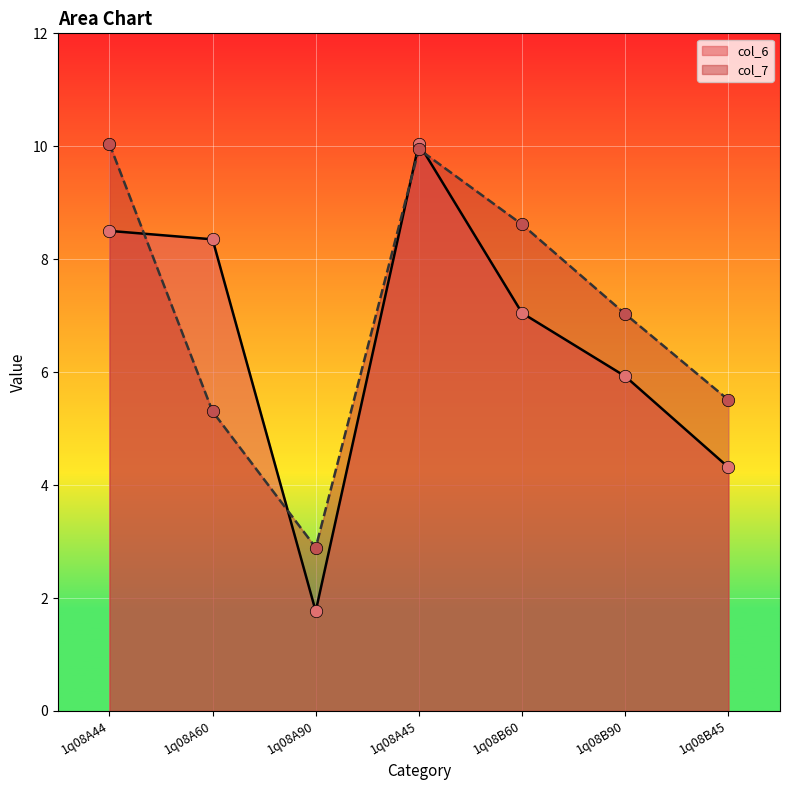

What are all the series names shown in the legend?

col_6, col_7